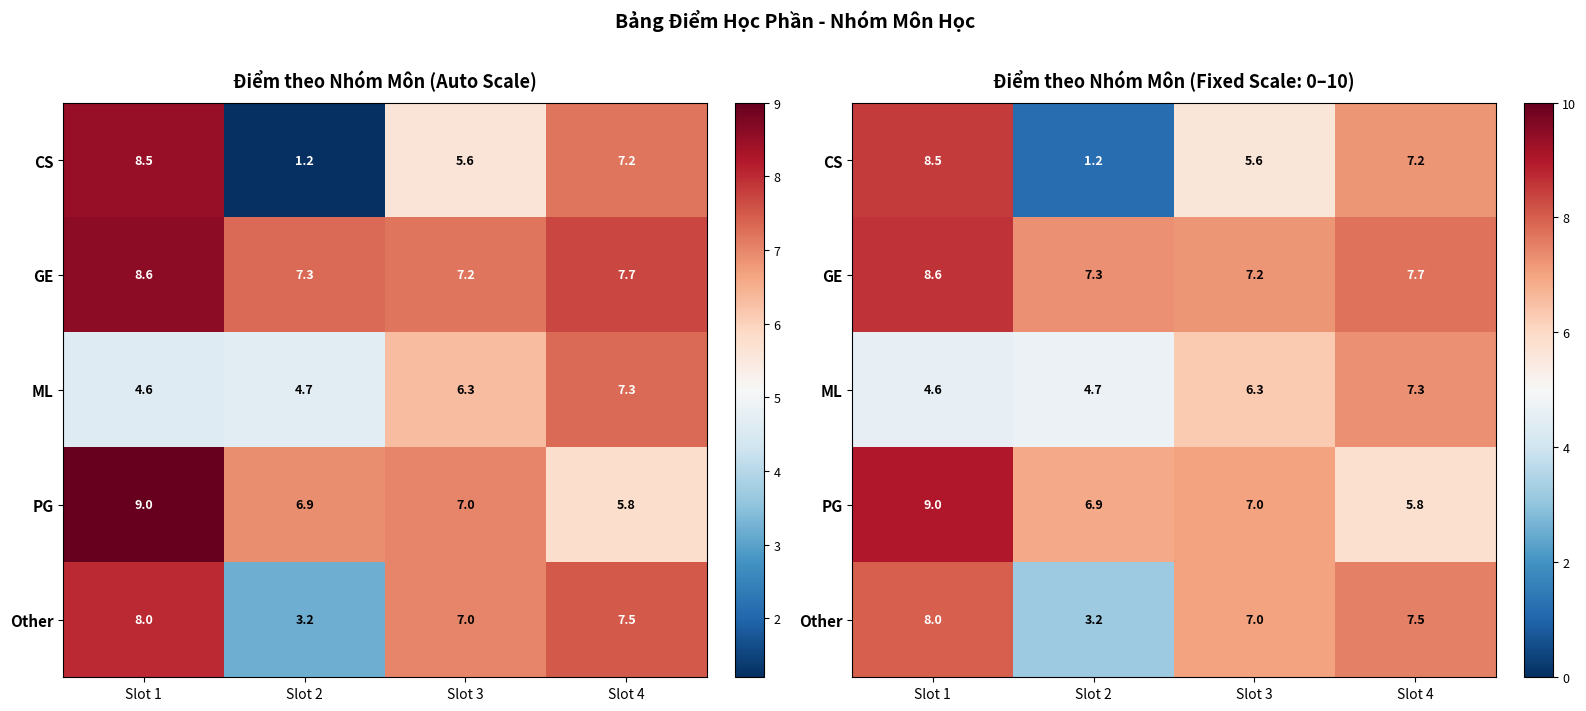

How many categories are shown in the chart?

4